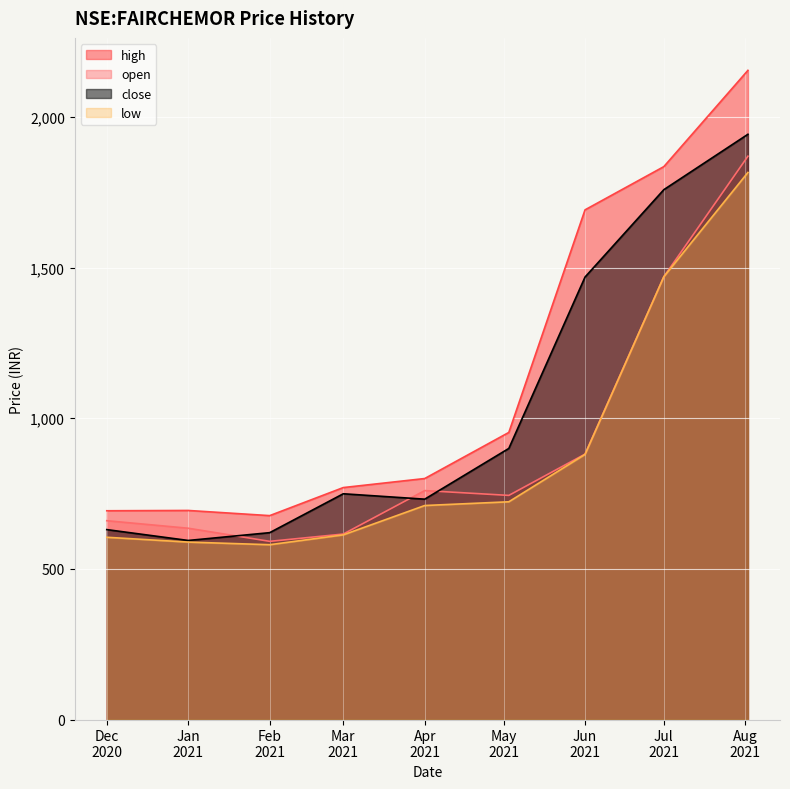

What is the greatest value displayed?

2155.0